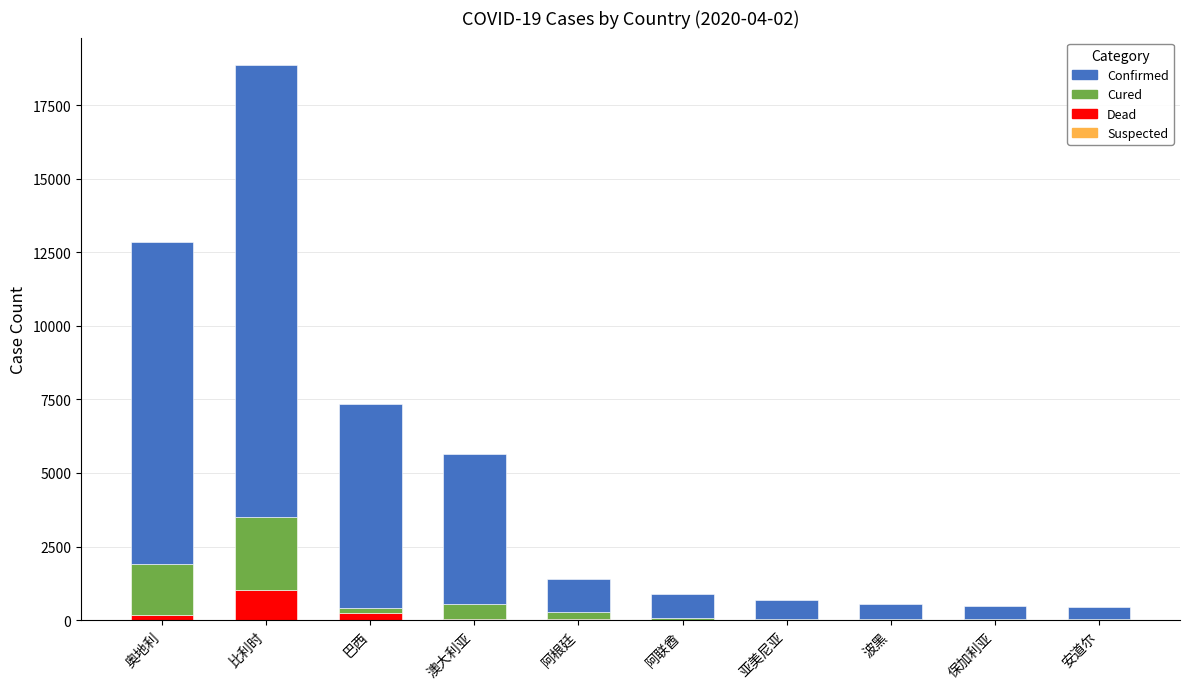

Are the bars horizontal?

No